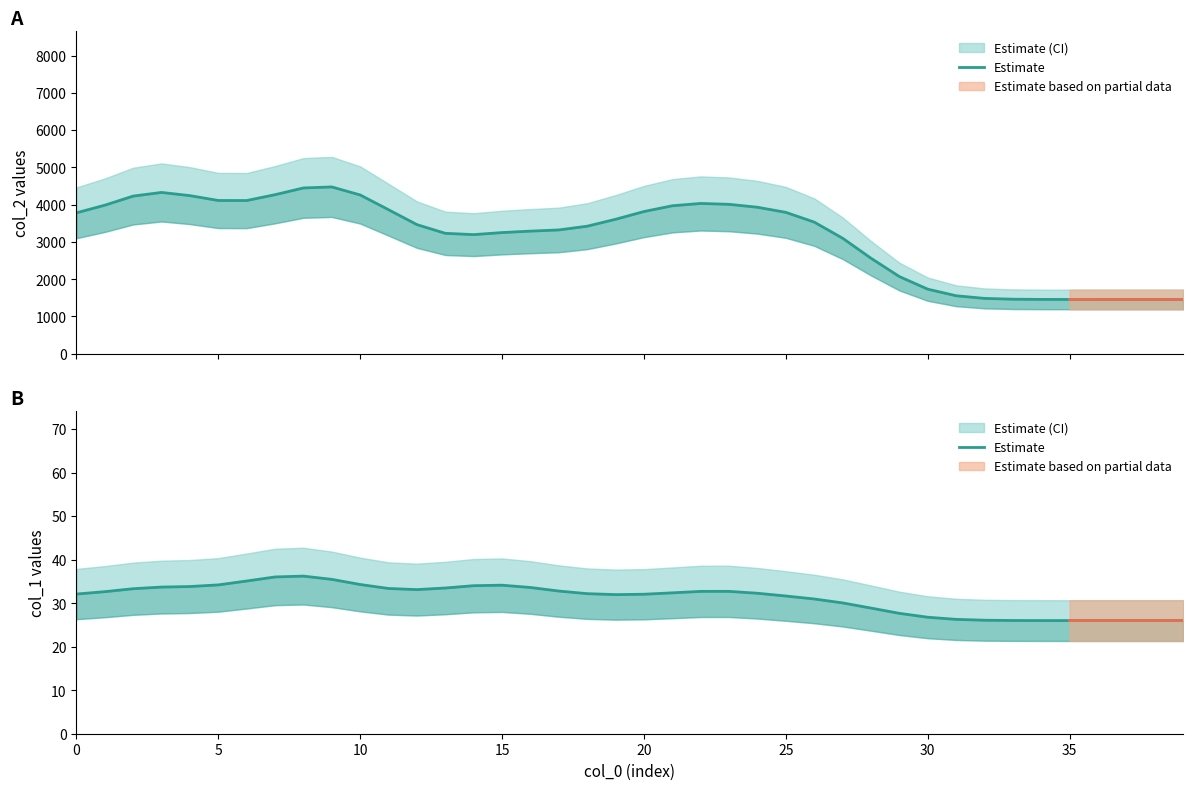

Reading left to right, transcribe all the data shown in this chart.

32.1	32.6	33.3	33.7	33.8	34.2	35.1	36.0	36.2	35.5	34.3	33.4	33.1	33.5	34.0	34.1	33.6	32.8	32.2	32.0	32.1	32.4	32.7	32.7	32.3	31.6	31.0	30.1	28.9	27.7	26.8	26.3	26.1	26.0	26.0	26.0	26.0	26.0	26.0	26.0